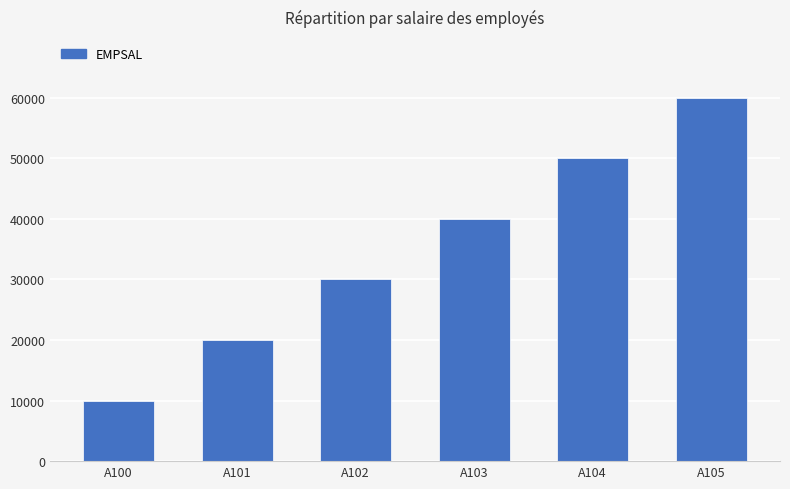

Count the number of categories in the chart.

6